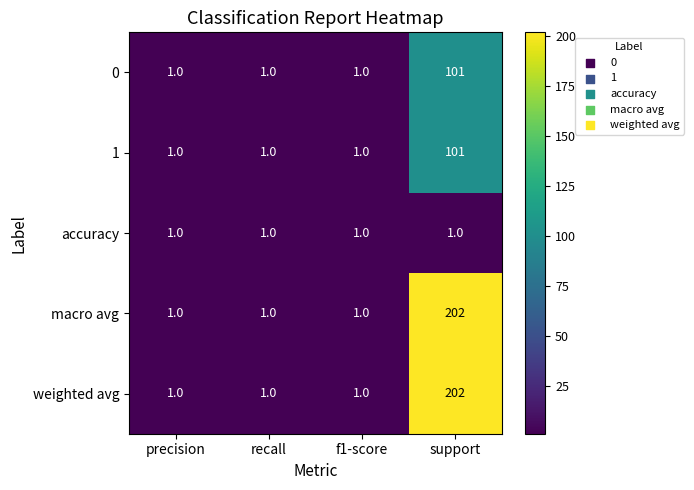

What is the difference between the maximum and second lowest values in the weighted avg series?

201